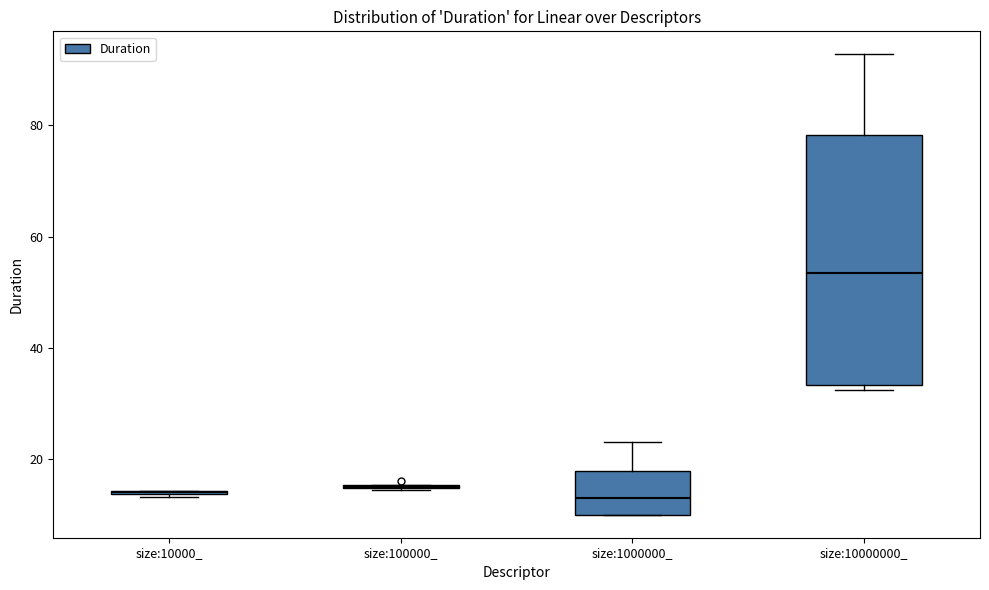

Reading left to right, transcribe this box plot: for each box, give where its median line is, the range the box spans, and where its two whiskers end, as read against the y-axis. The values are not printed on the chart, so give them approximately, as read against the axis.

size:10000_: box collapsed to a line at 14, whiskers 14 to 14
size:100000_: box collapsed to a line at 14, whiskers 14 to 16
size:1000000_: median 14, box 10 to 18, whiskers 10 to 24
size:10000000_: median 54, box 34 to 78, whiskers 32 to 92